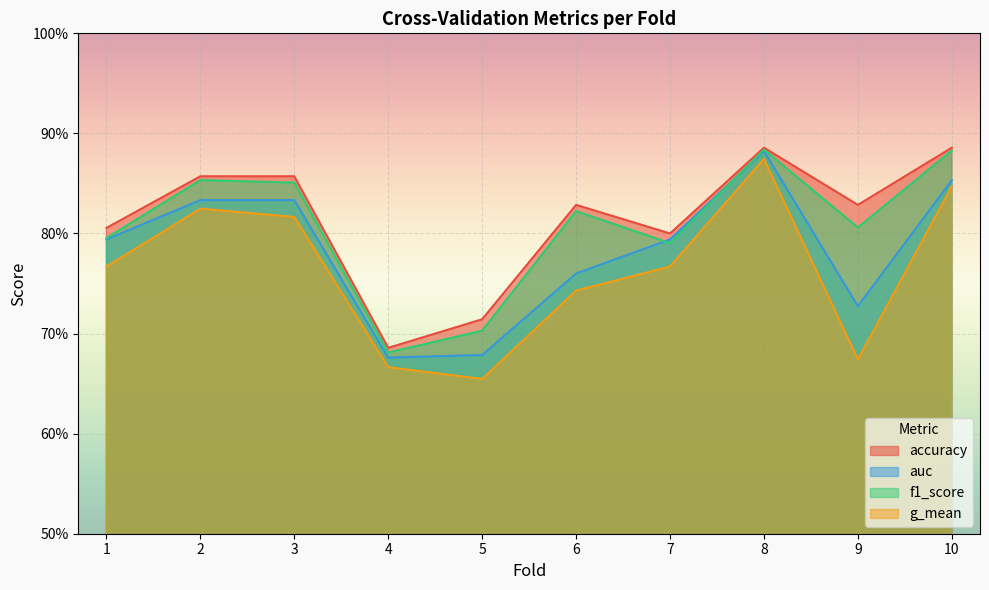

At how many categories does at least one series exceed 0?

10